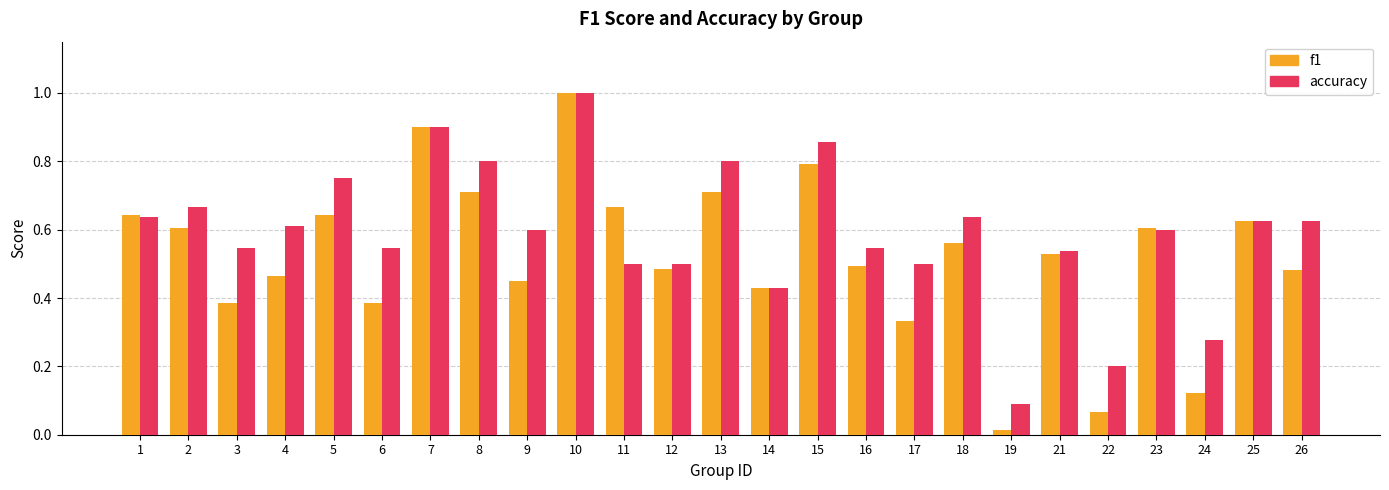

Which category has the highest value across all series?

10